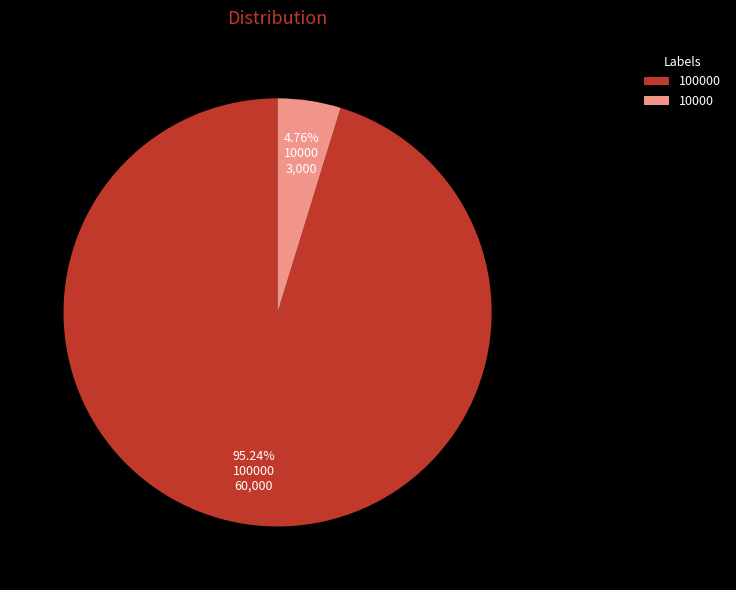

Combined, do 10000 and 100000 account for over 50%?

Yes